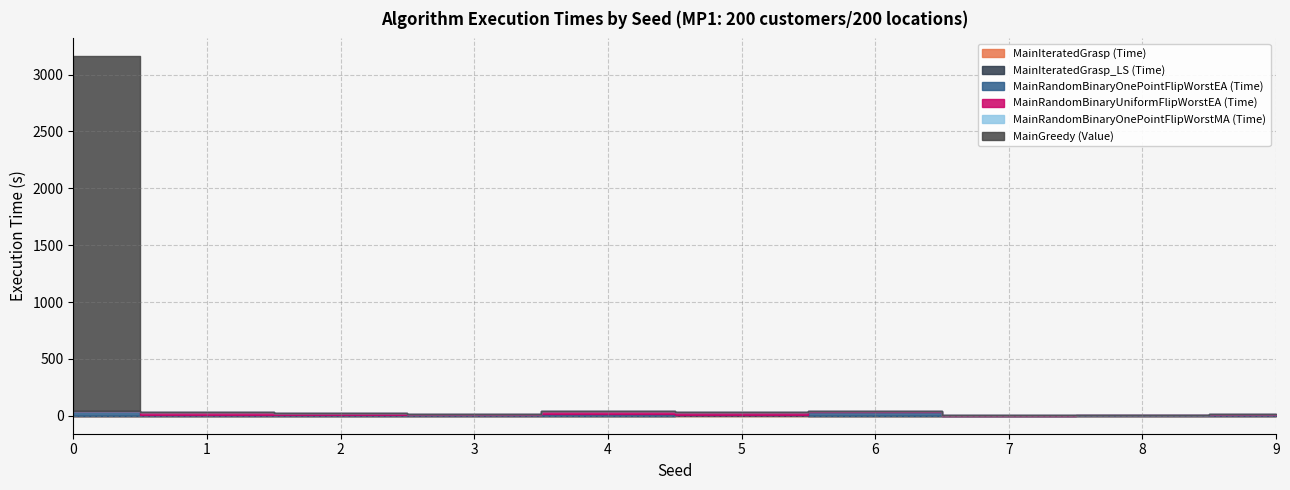

Reading left to right, transcribe all the data shown in this chart.

MainIteratedGrasp (Time): 0=1.7	1=1.3	2=1.1	3=0.8	4=0.9	5=2.2	6=0.5	7=1.1	8=0.5	9=0.3
MainIteratedGrasp_LS (Time): 0=0.2	1=0.2	2=0.1	3=0.2	4=0.1	5=0.2	6=0.1	7=0.1	8=0.1	9=0.1
MainRandomBinaryOnePointFlipWorstEA (Time): 0=37.6	1=8.6	2=1.4	3=5.4	4=16.2	5=3.6	6=35.6	7=0.7	8=2.5	9=2.9
MainRandomBinaryUniformFlipWorstEA (Time): 0=0.7	1=25.0	2=23.8	3=12.7	4=26.9	5=30.8	6=1.3	7=1.6	8=1.8	9=13.4
MainRandomBinaryOnePointFlipWorstMA (Time): 0=0.5	1=0.6	2=0.8	3=0.5	4=0.7	5=0.2	6=0.7	7=0.1	8=0.7	9=0.5
MainGreedy (Value): 0=3119.2	1=0.0	2=0.0	3=0.0	4=0.0	5=0.0	6=0.0	7=0.0	8=0.0	9=0.0